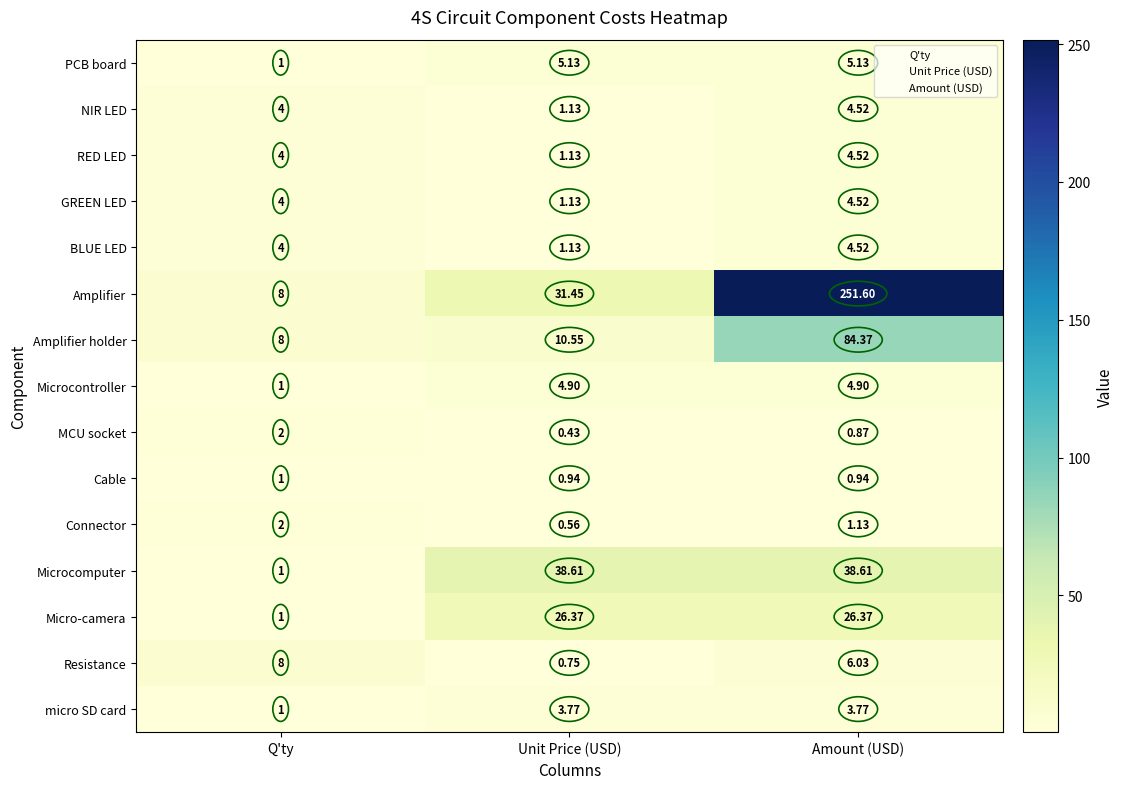

Where is Microcontroller nearest to the value 2?

Q'ty